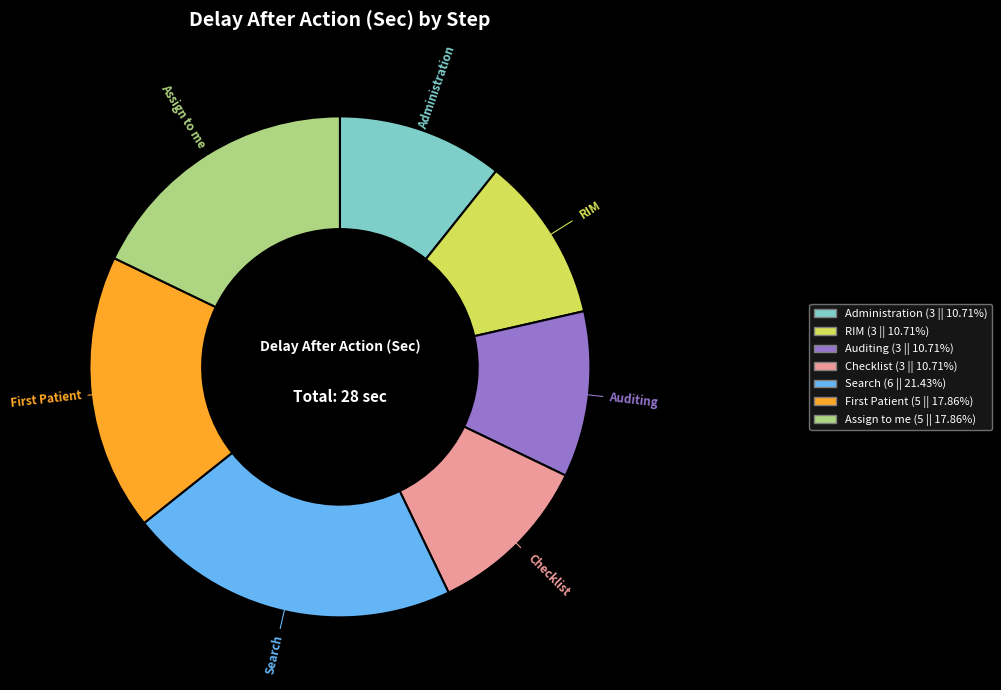

Is there any slice that represents more than half of the pie?

No